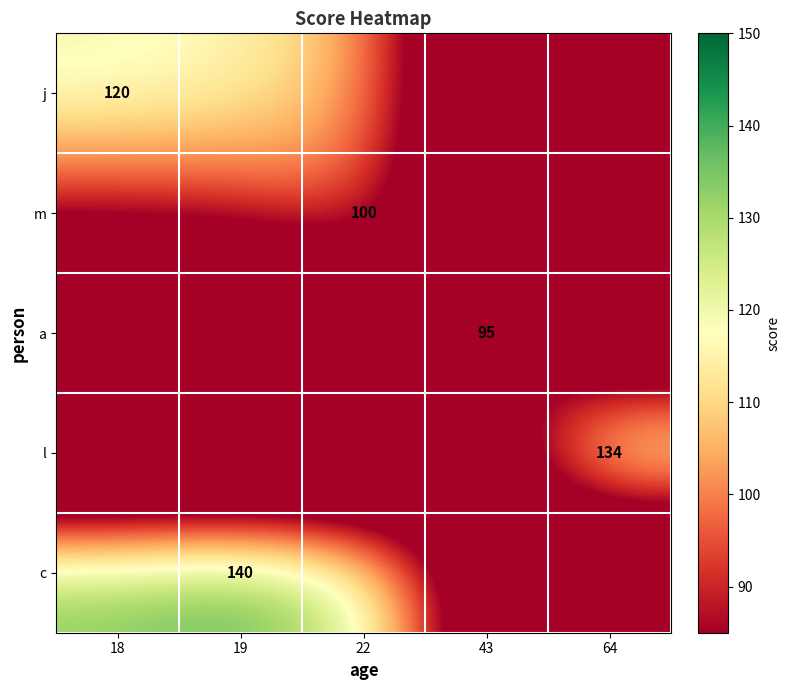

What is the greatest value displayed?

140.0